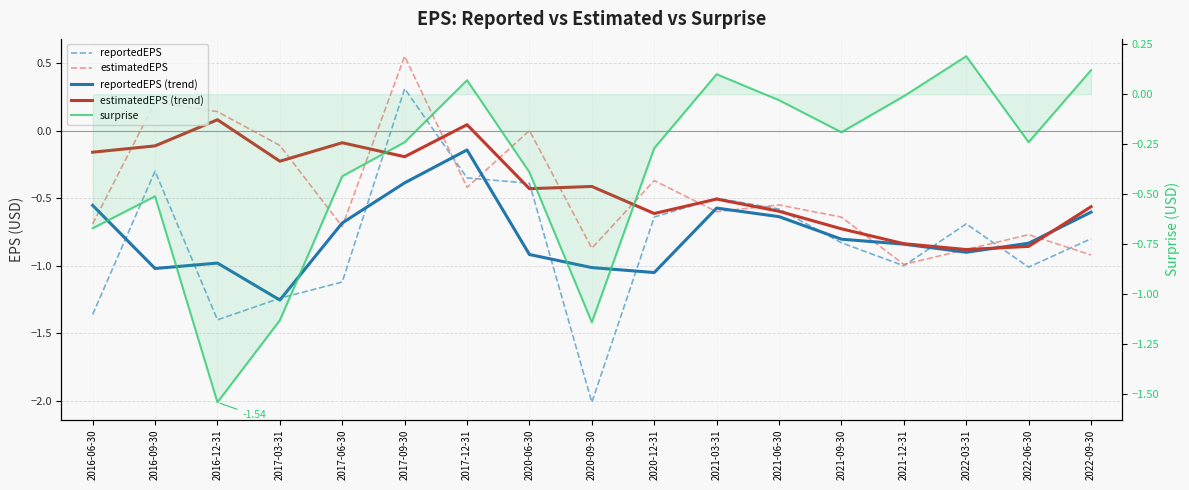

List the series in order of their peak value, highest first.

estimatedEPS, reportedEPS, surprise, estimatedEPS (trend), reportedEPS (trend)